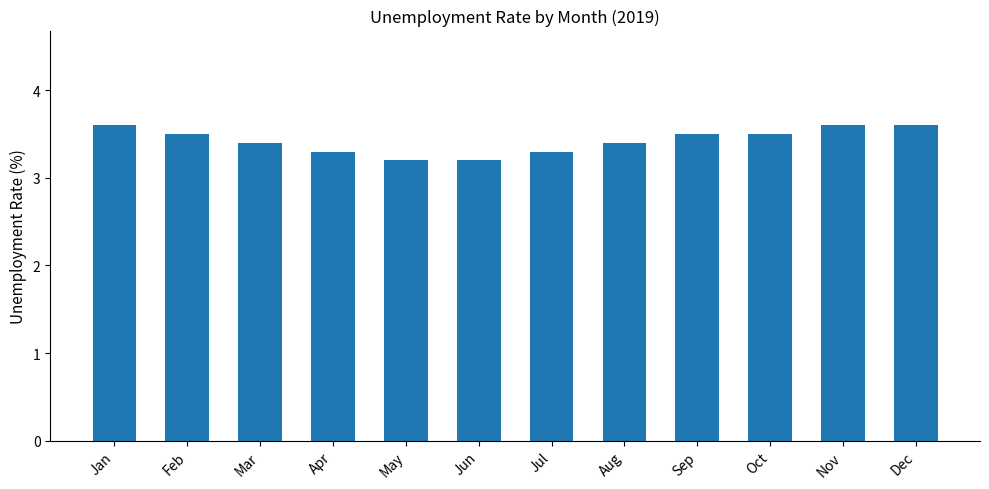

What is the change in value from Apr to Dec?

+0.3